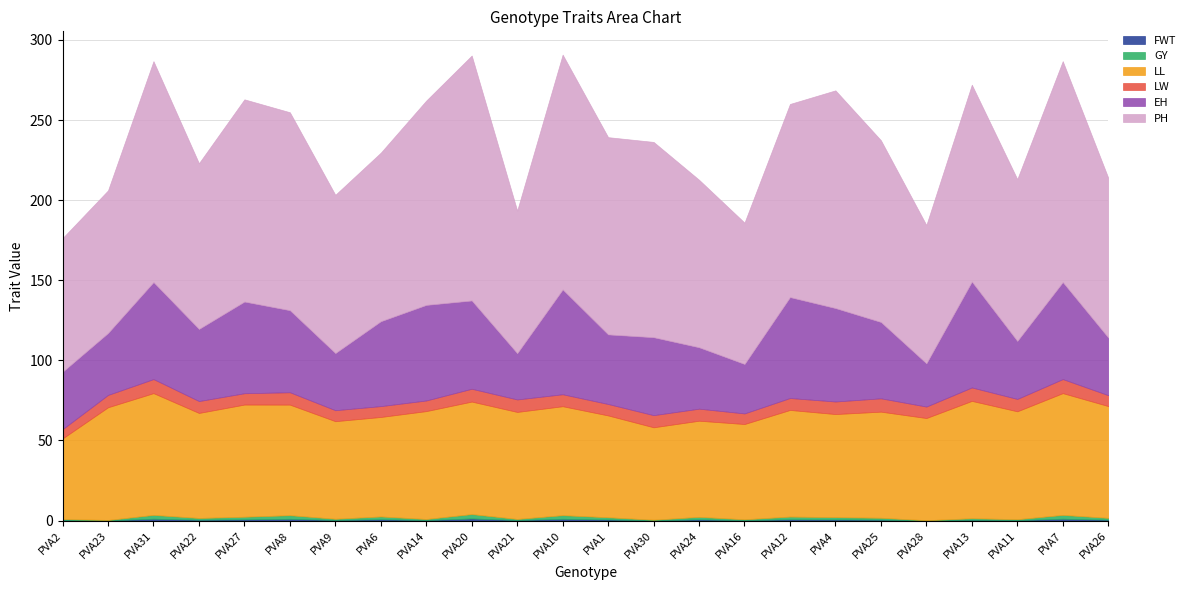

What is the label of the 7th point from the right?

PVA4